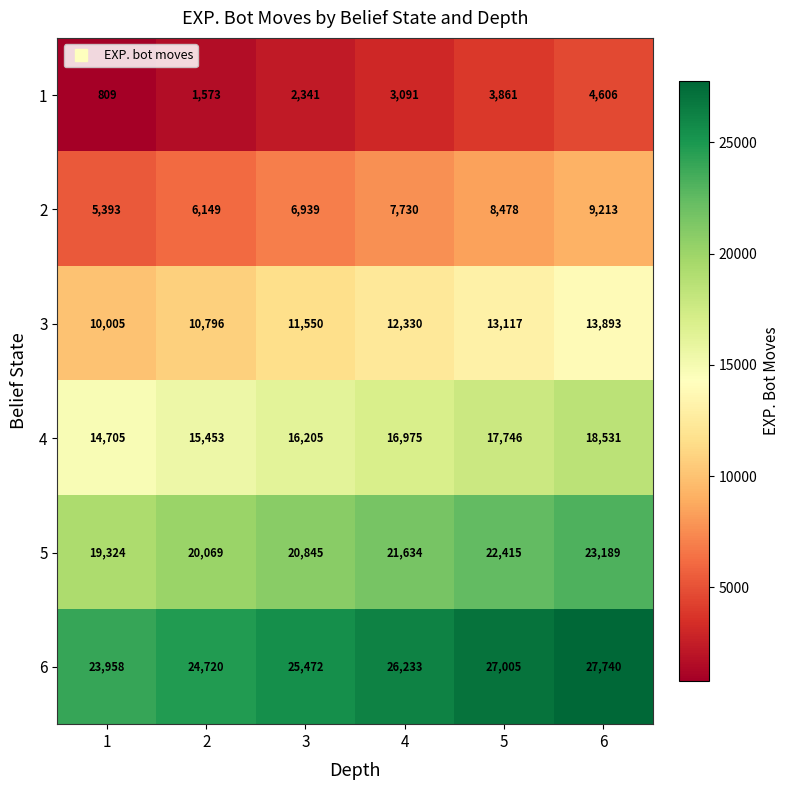

What is the smallest value displayed?

809